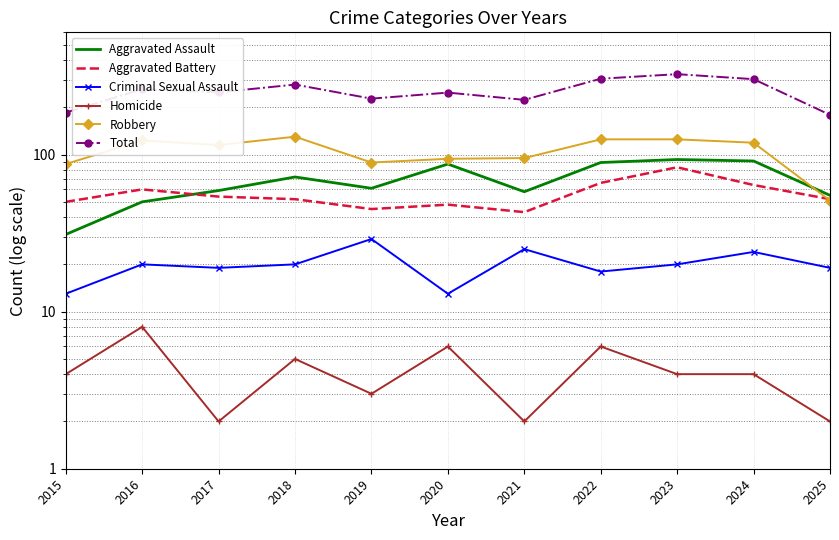

How many interior local peaks does the Criminal Sexual Assault series have?

4